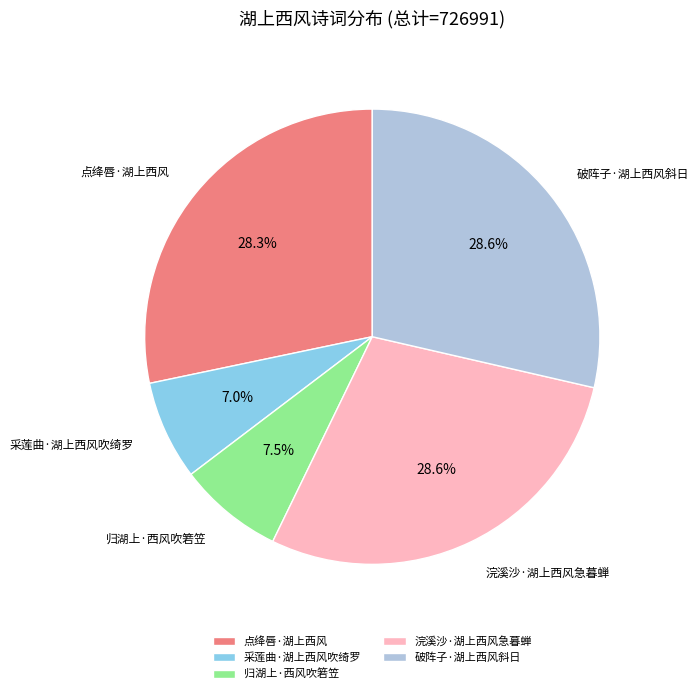

Combined, what portion of the pie is 浣溪沙·湖上西风急暮蝉 and 归湖上·西风吹箬笠?

36.1%